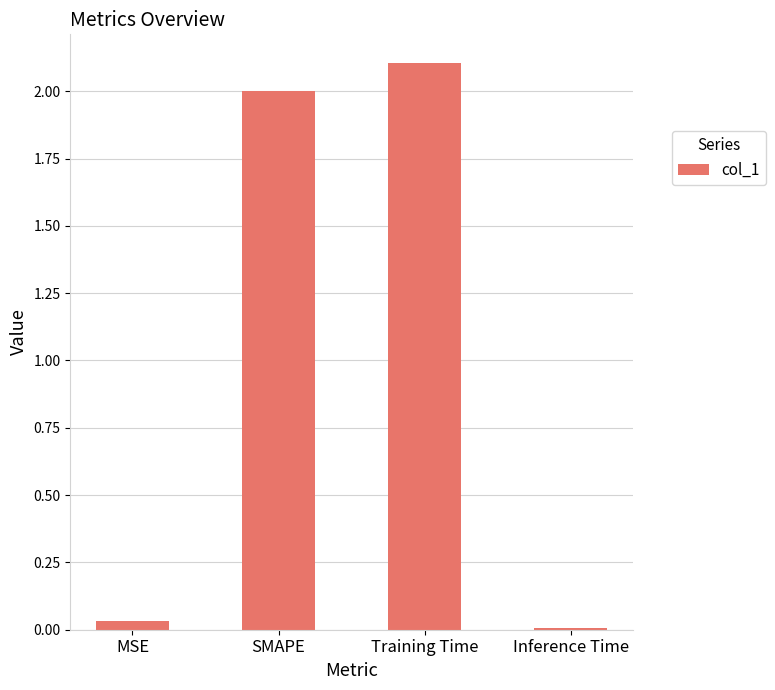

The value at Training Time is 2.1. True or false?

True